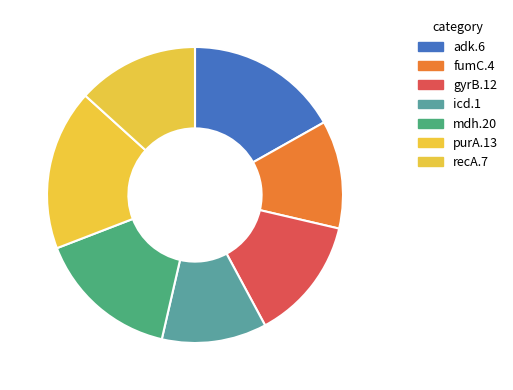

Which has a higher value, mdh.20 or icd.1?

mdh.20